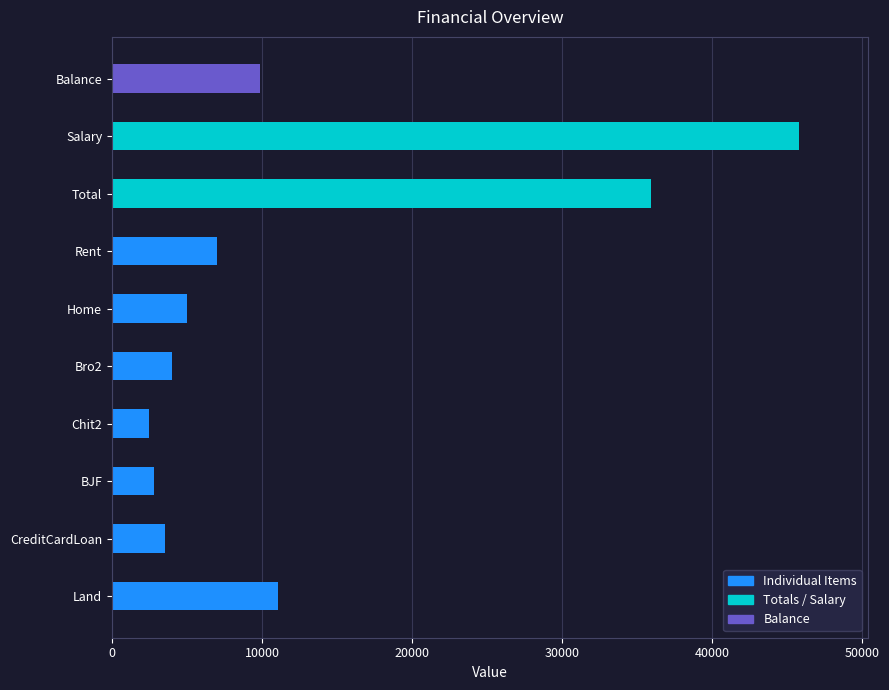

Between Balance and Land, which is larger?

Land